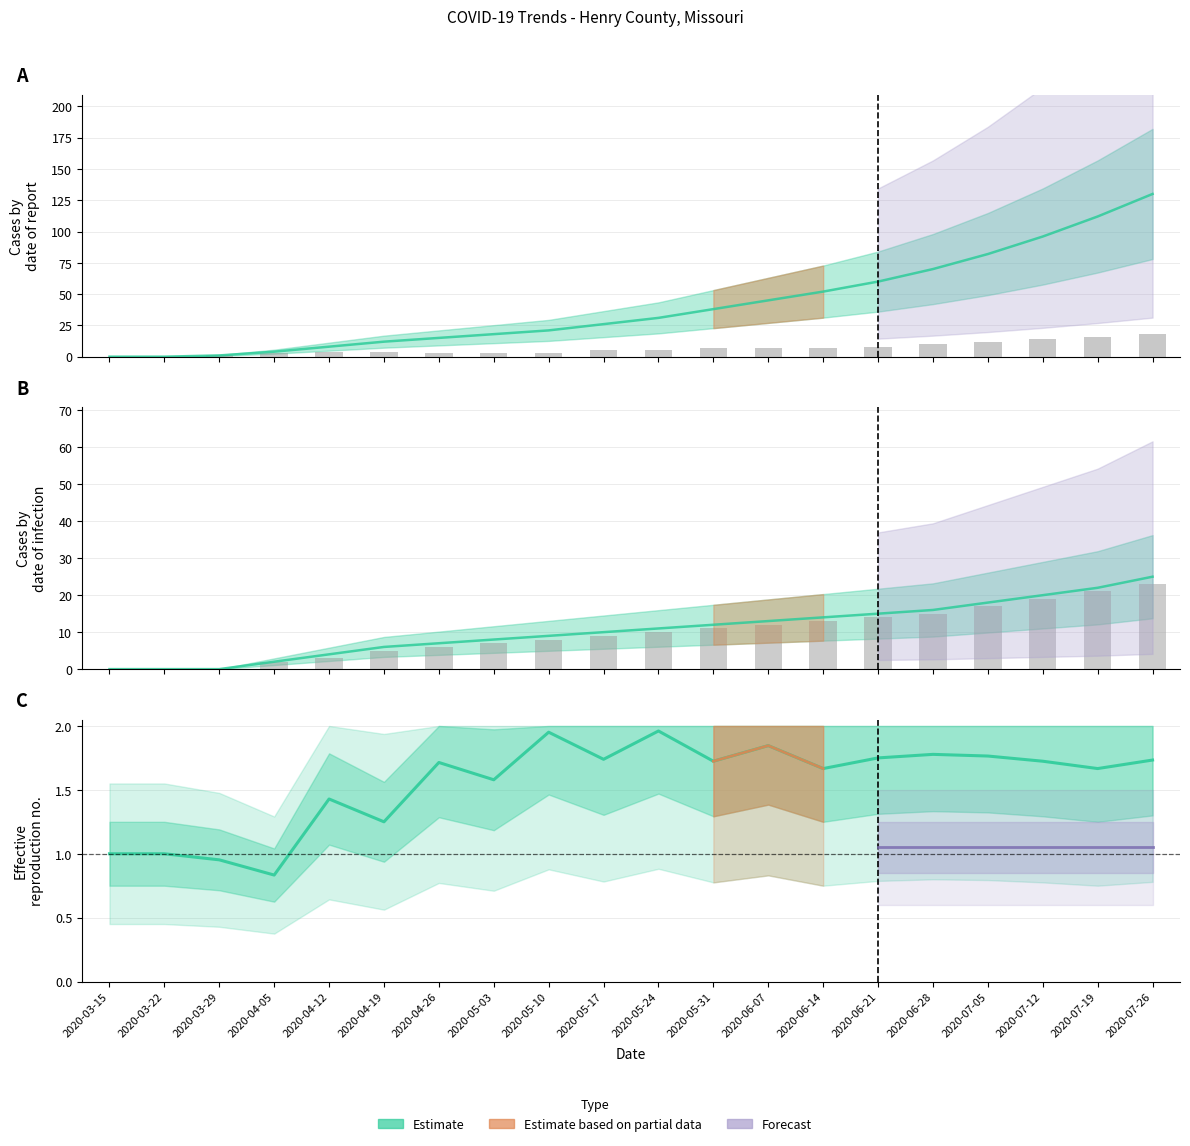

Reading left to right, list all the values displayed in this chart.

cases_diff: 0	0	1	3	4	4	3	3	3	5	5	7	7	7	8	10	12	14	16	18
hospitalization_total_adult: 0	0	0	2	3	5	6	7	8	9	10	11	12	13	14	15	17	19	21	23